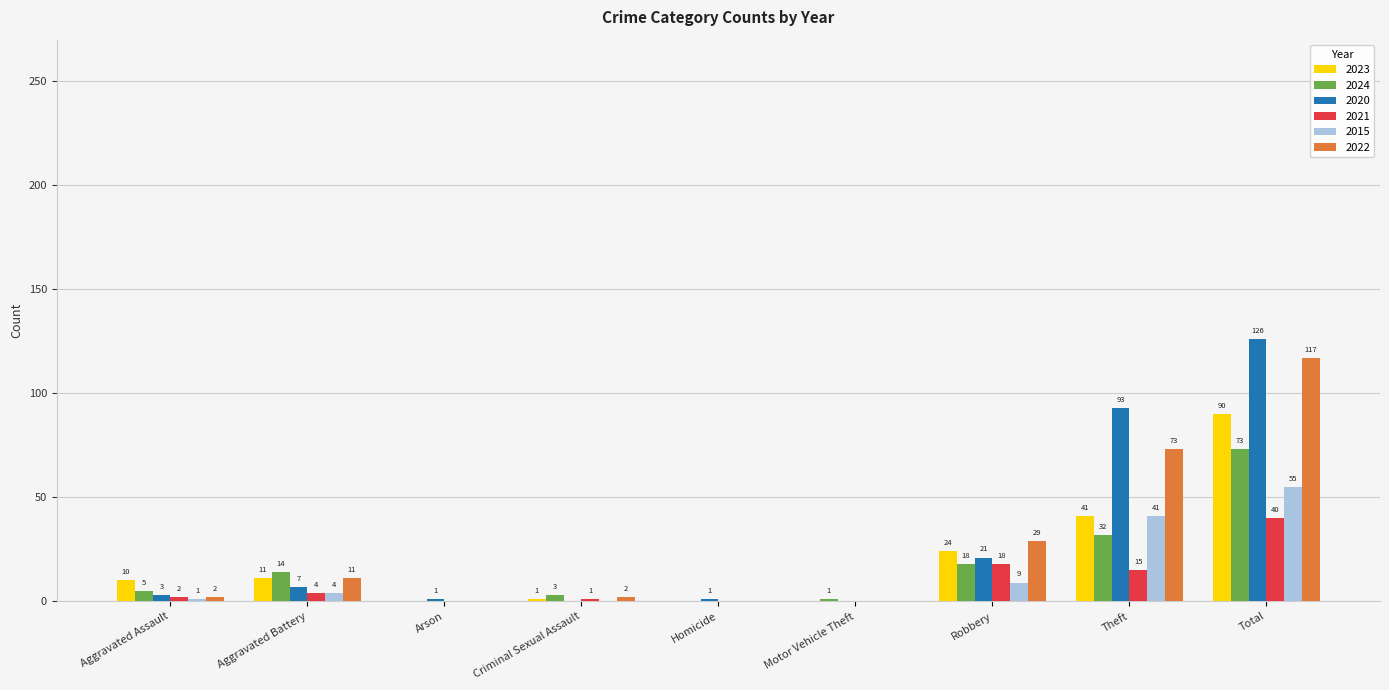

What is the average value of the 2015 series?

12